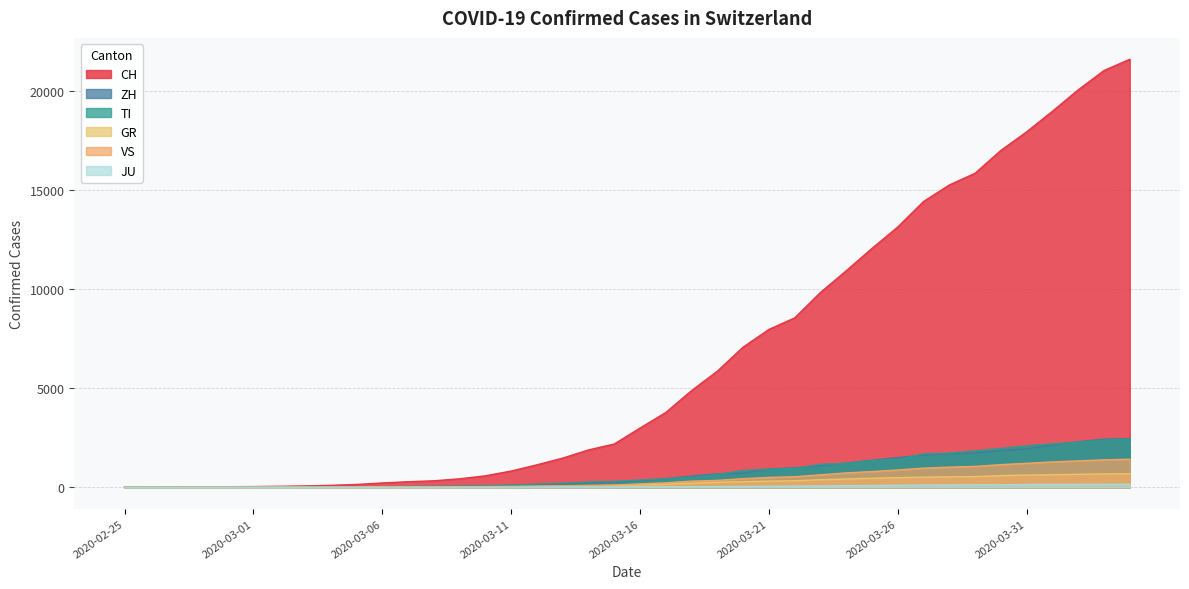

At which category is the sum across all series the highest?

2020-04-04